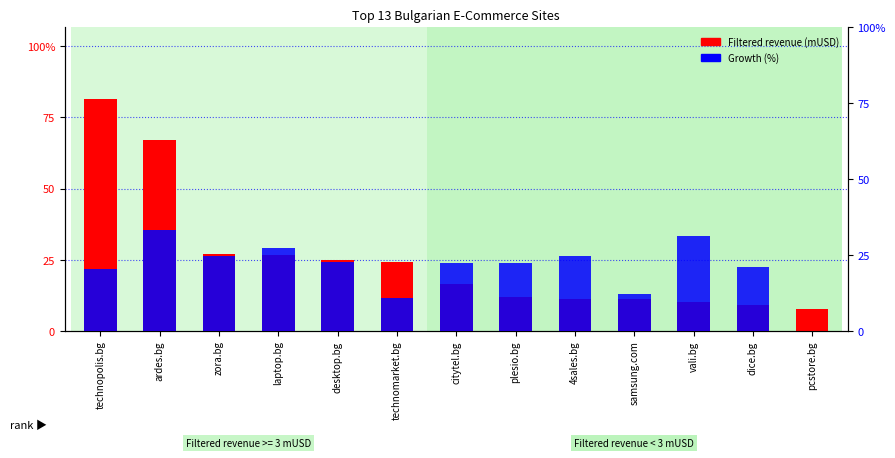

How many data points in Filtered revenue (mUSD) are less than 49?

6